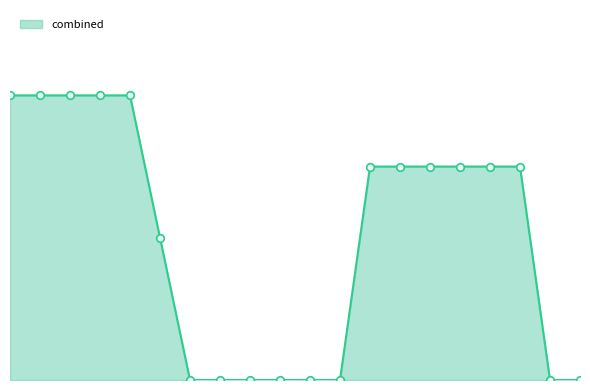

Does the chart have visible grid lines?

No